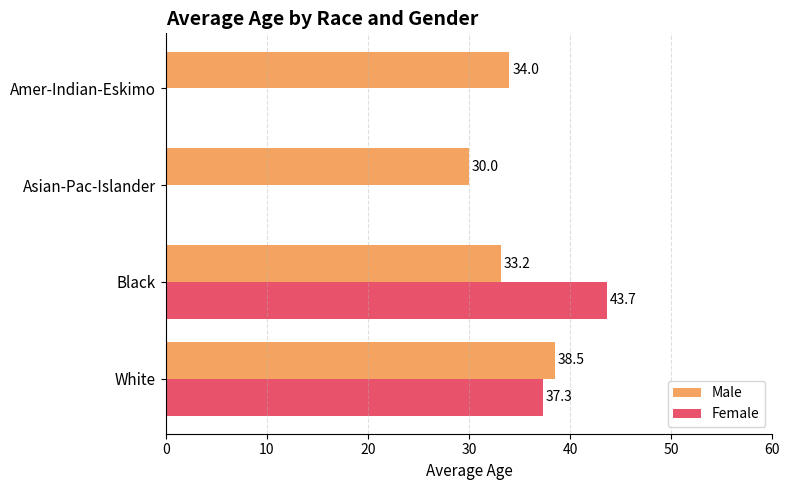

Where is Male nearest to the value 34?

Amer-Indian-Eskimo